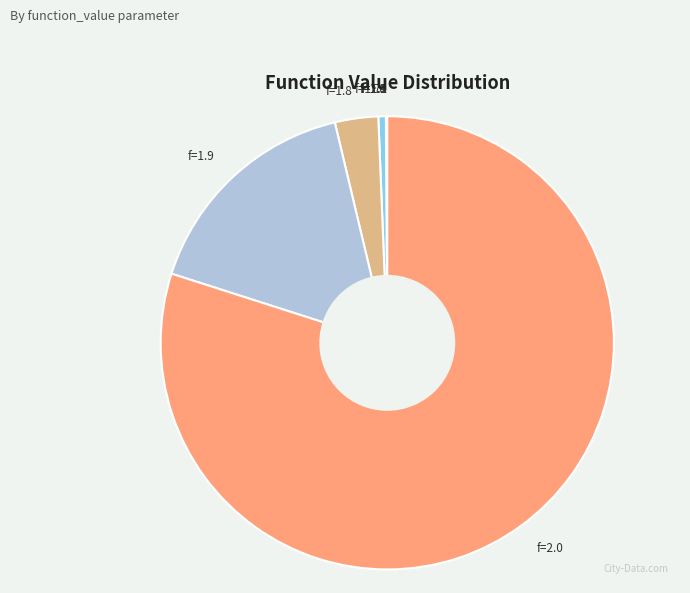

Is there a majority slice in this chart?

Yes